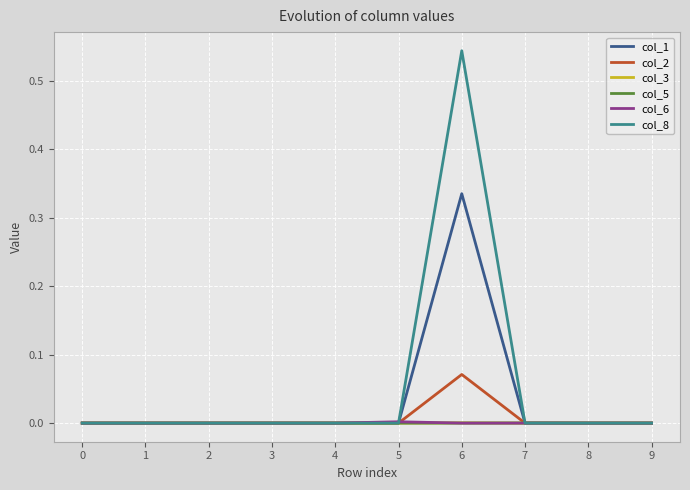

The value of col_6 at 0 is 0.0. True or false?

True